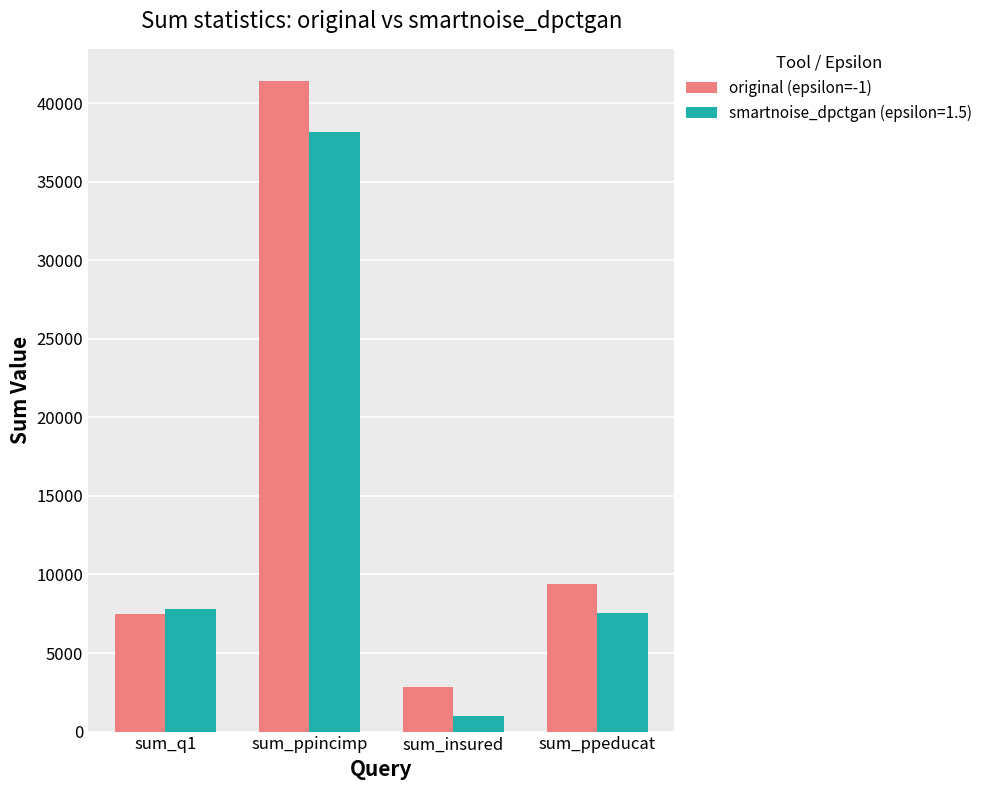

How many categories are shown in the chart?

4